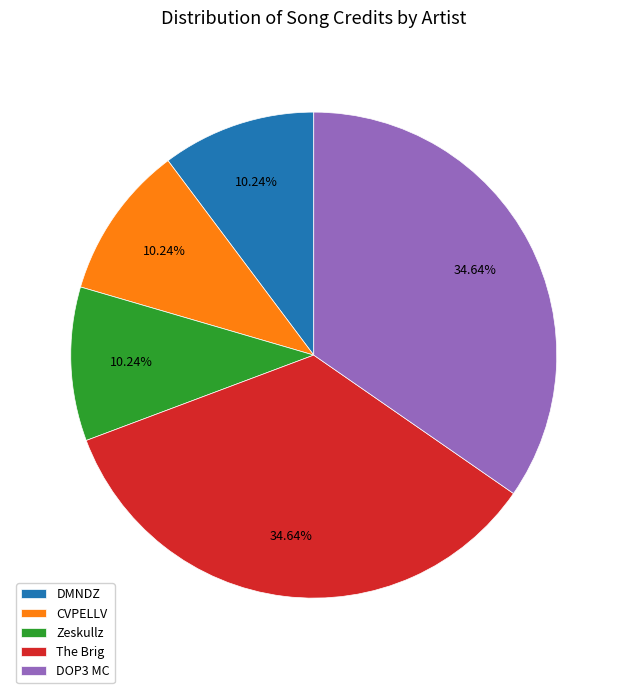

Is it true that CVPELLV is 10% of the pie?

True